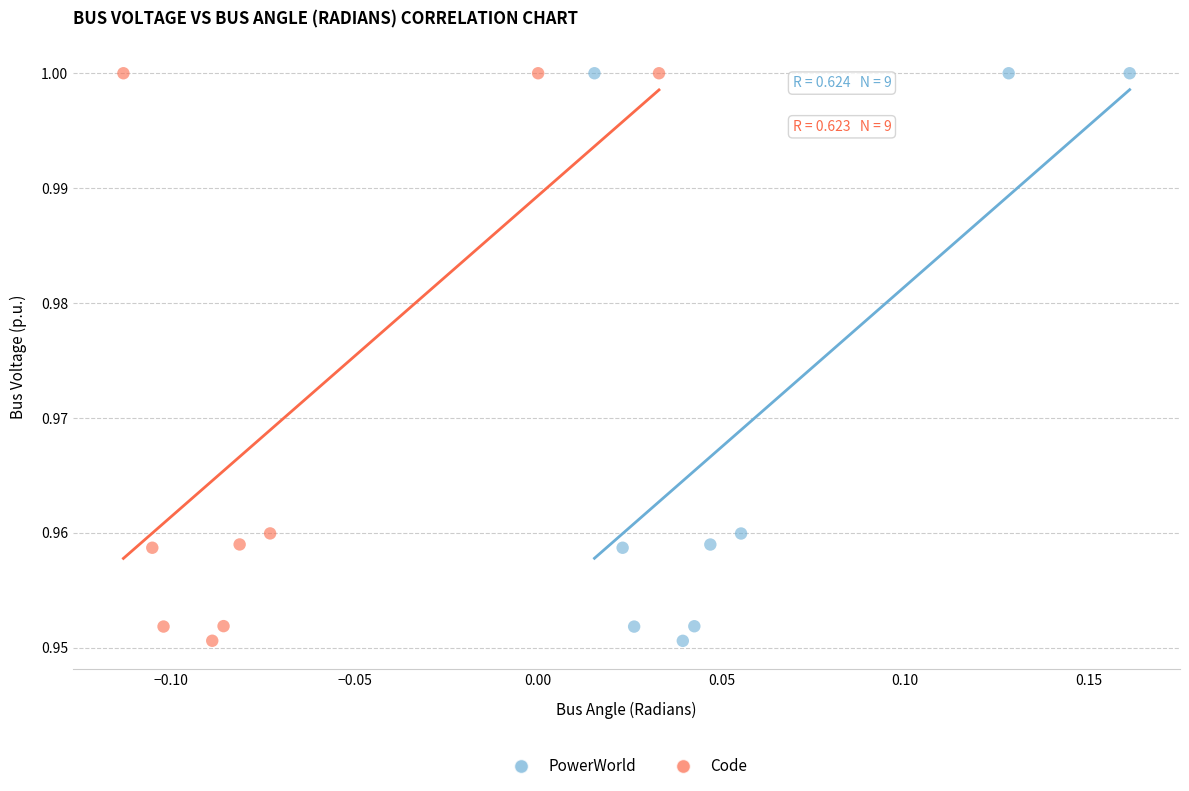

What are all the series names shown in the legend?

PowerWorld, Code